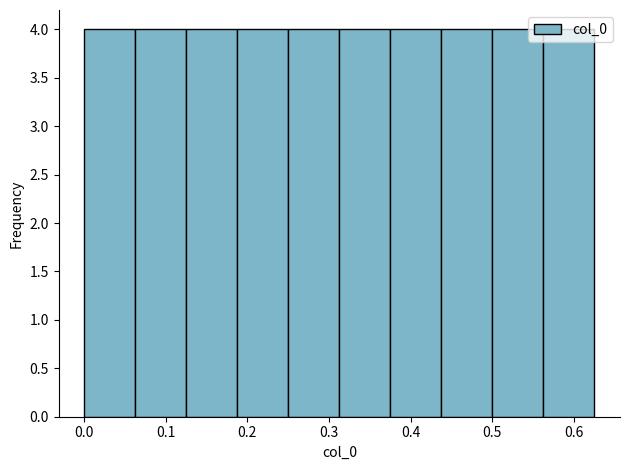

Reading left to right, list every bar in this chart as the range it spans on the x-axis followed by its height. Neither the bar edges nor the heights are printed on the chart, so give them approximately, as read against the axes.

0.00 to 0.06: 4
0.06 to 0.13: 4
0.13 to 0.19: 4
0.19 to 0.25: 4
0.25 to 0.31: 4
0.31 to 0.38: 4
0.38 to 0.44: 4
0.44 to 0.50: 4
0.50 to 0.56: 4
0.56 to 0.63: 4